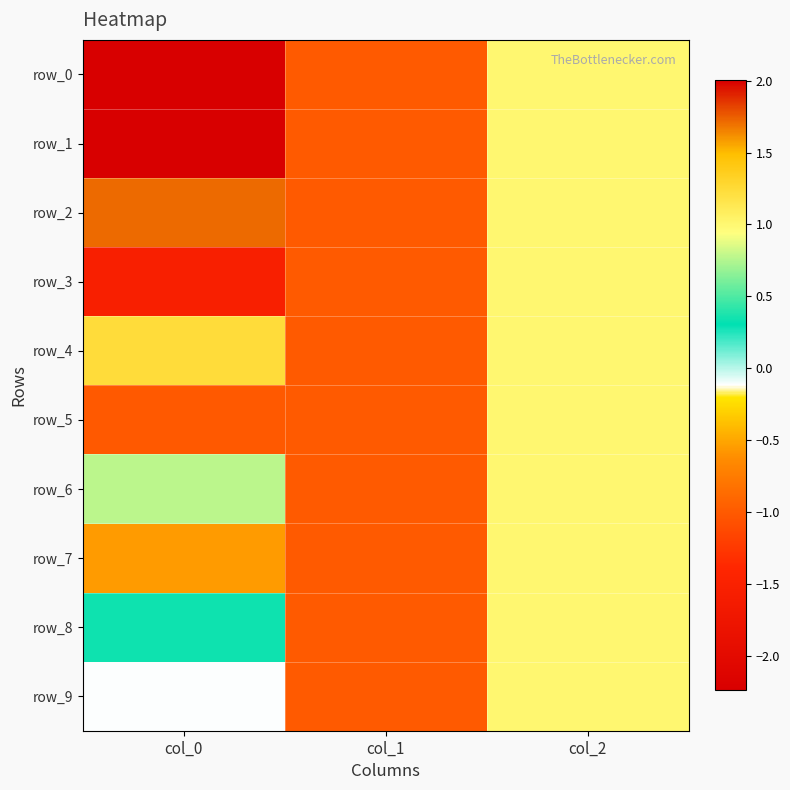

True or false: row_8 has a value of -0.7 at col_1.

False